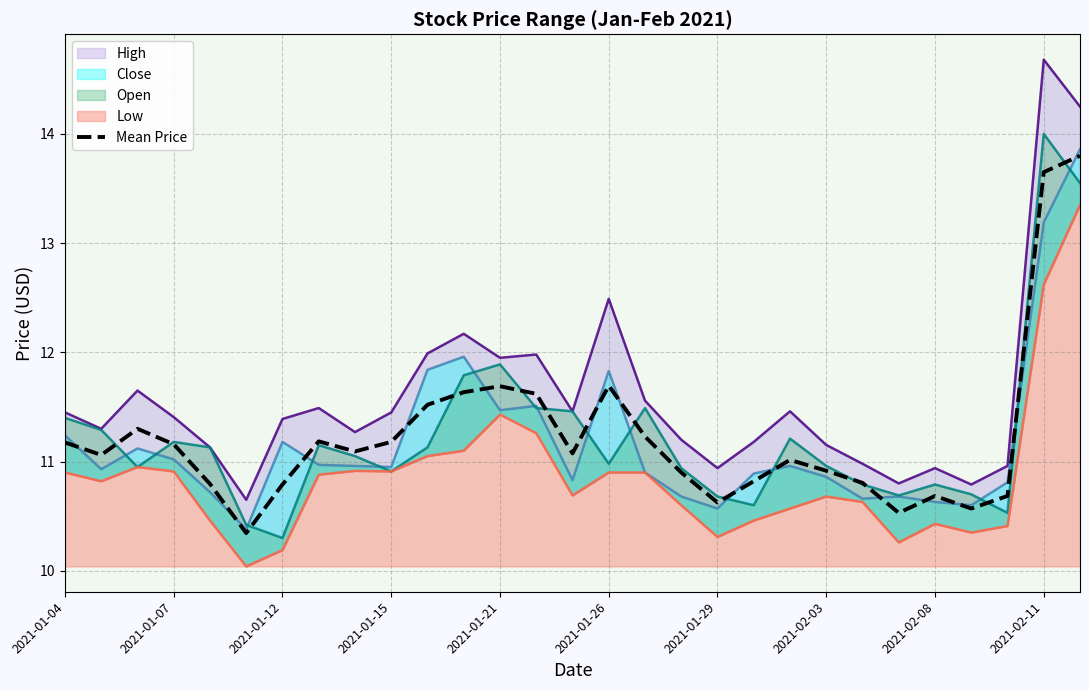

What is the highest value of the Mean Price series?

13.8